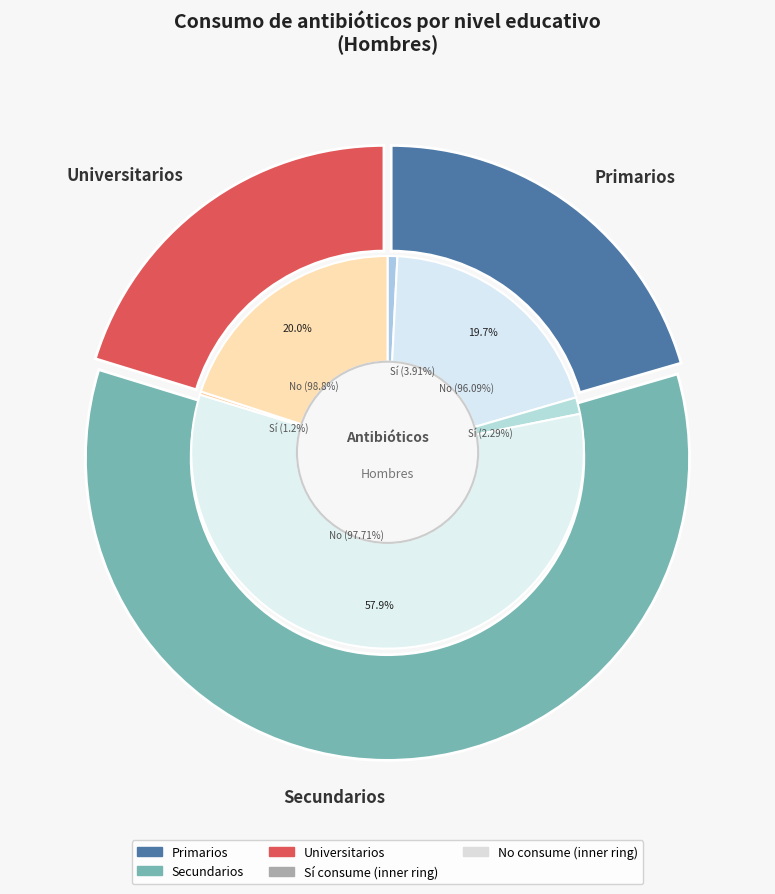

To the nearest percent, what is the average slice percentage?

33%